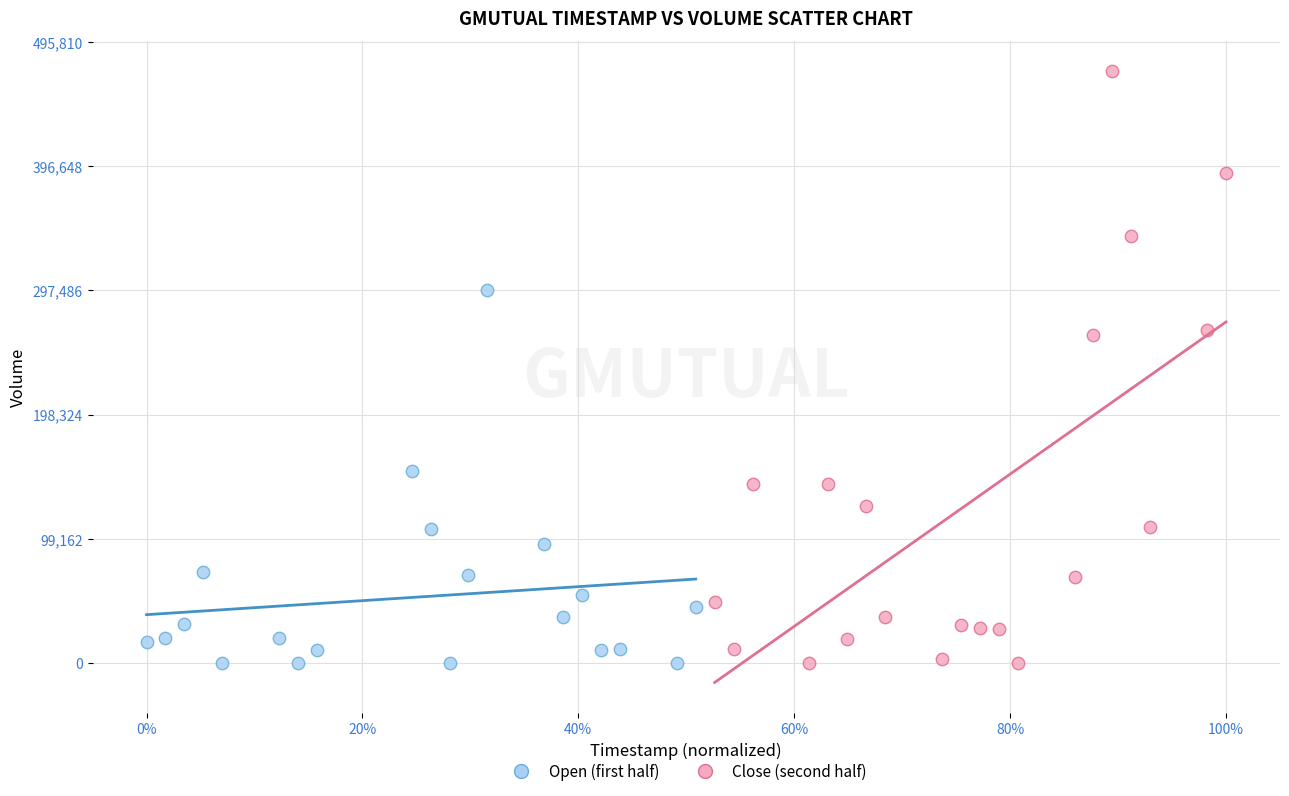

Which series has the largest Y range (max minus min)?

Close (second half)